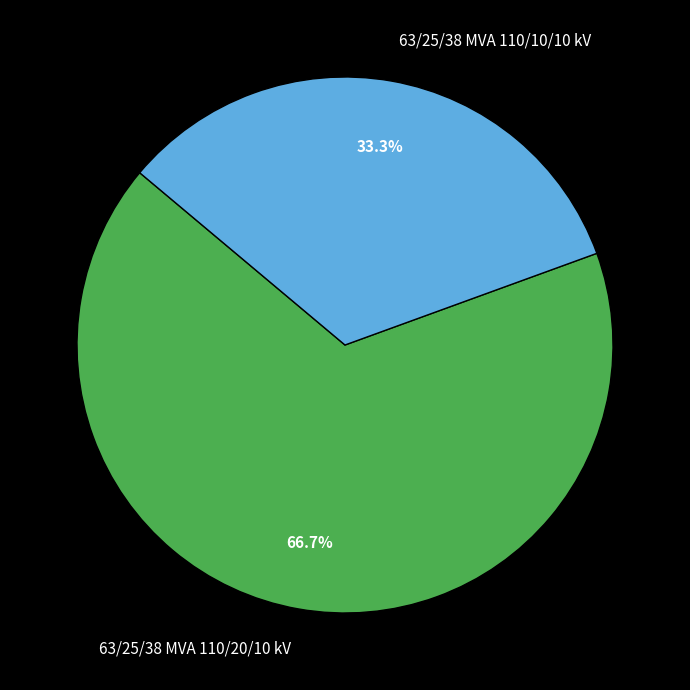

Count the number of slices in the pie.

2